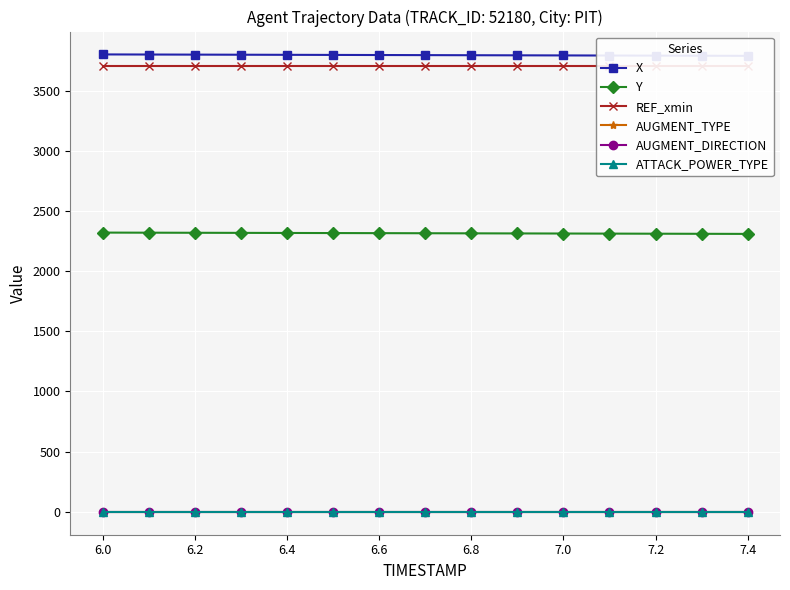

True or false: AUGMENT_TYPE and AUGMENT_DIRECTION cross at least once.

False